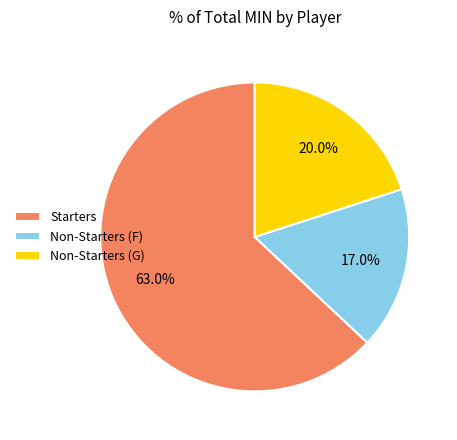

Which slice is the smallest?

Non-Starters (F)